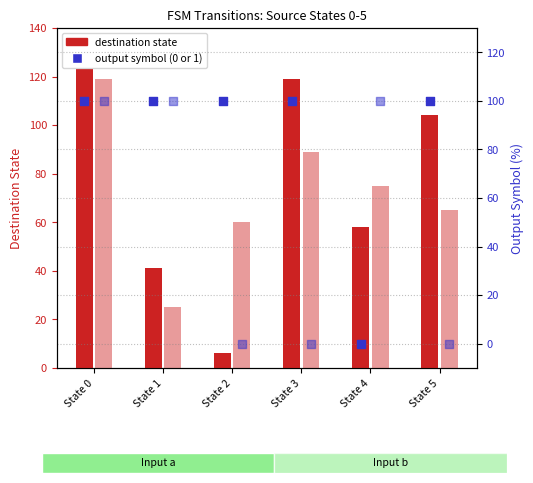

Which series reaches the maximum Y coordinate?

dest state (input a)